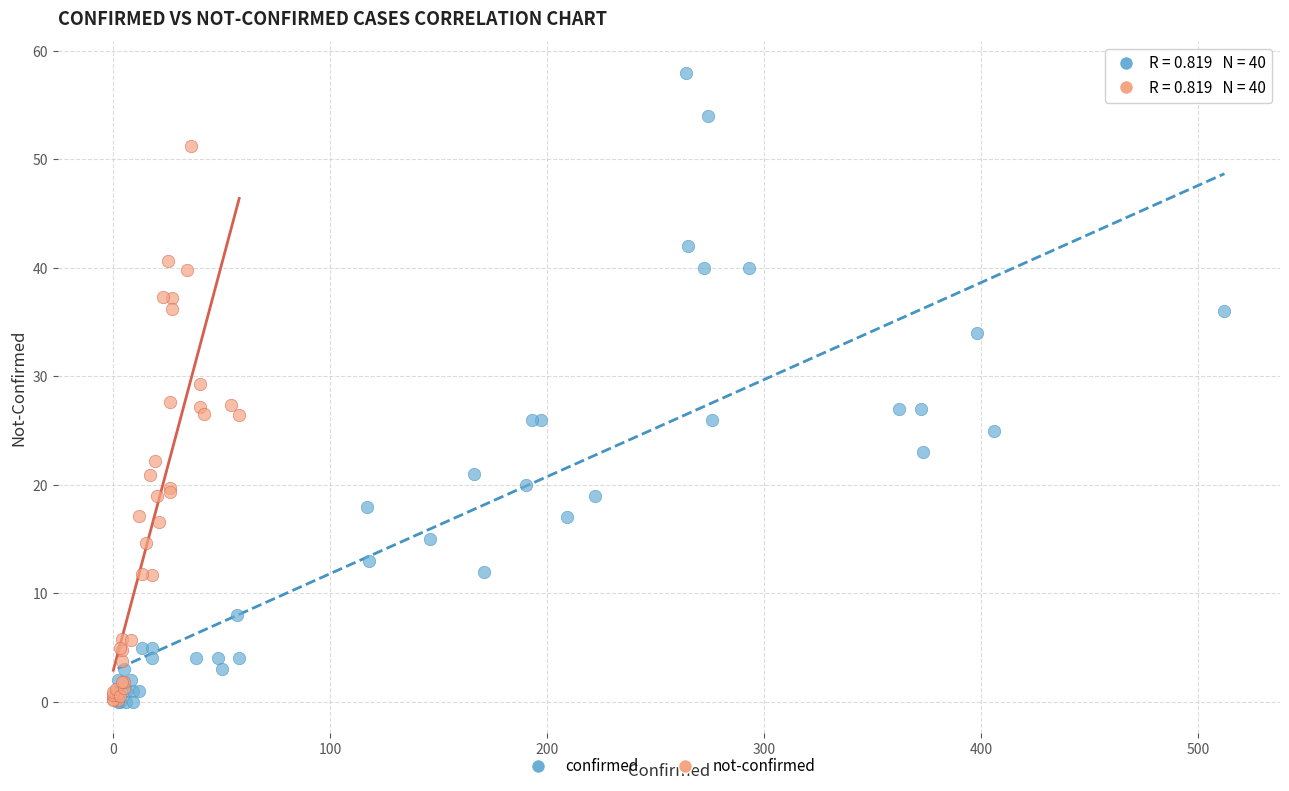

Which series reaches the maximum Y coordinate?

confirmed